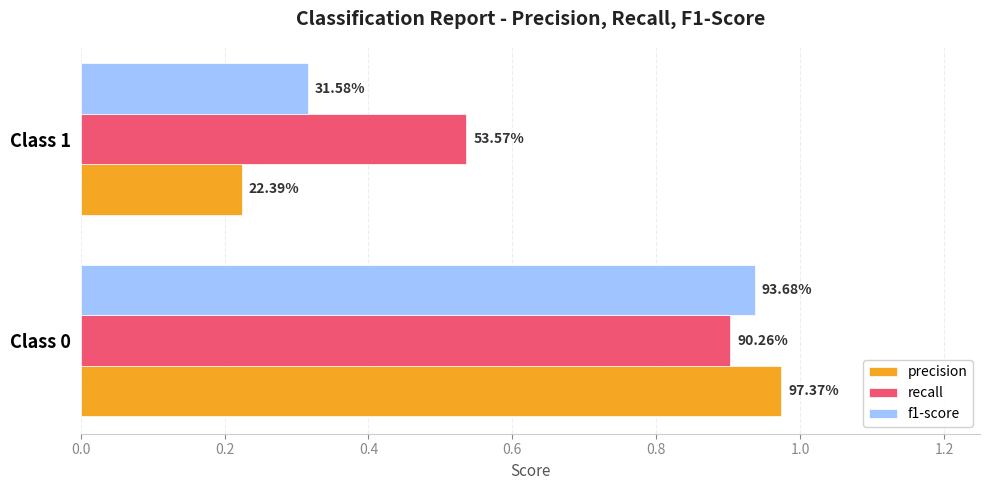

What are all the series names shown in the legend?

precision, recall, f1-score